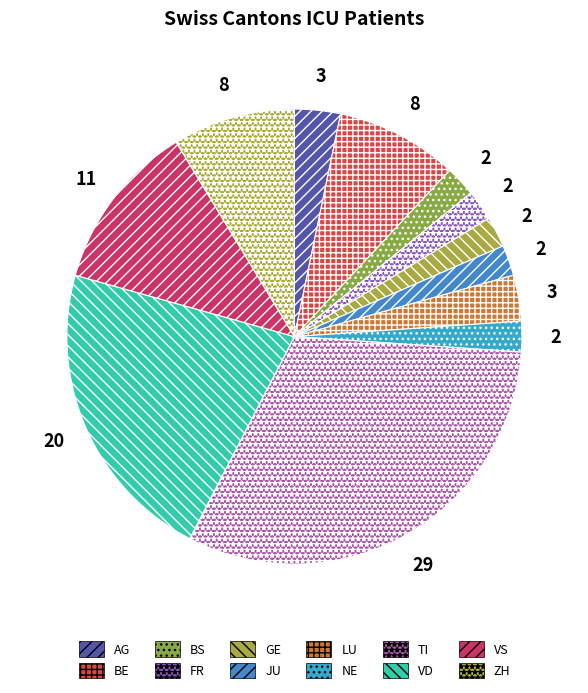

How many slices are in this pie chart?

12